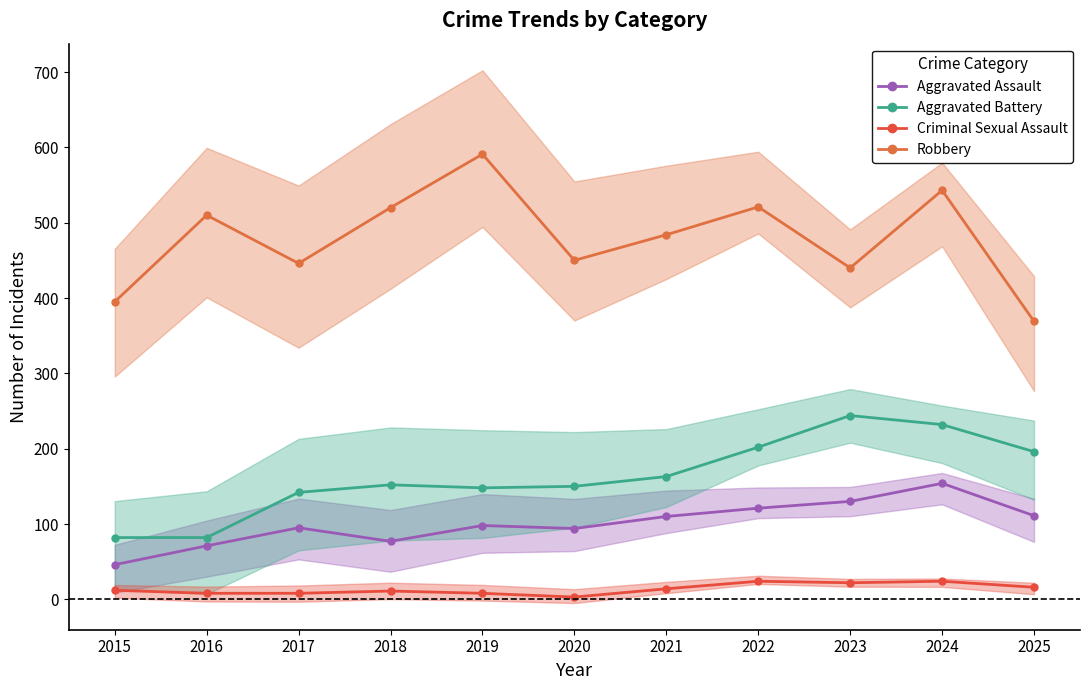

What is the minimum value shown in the chart?

3